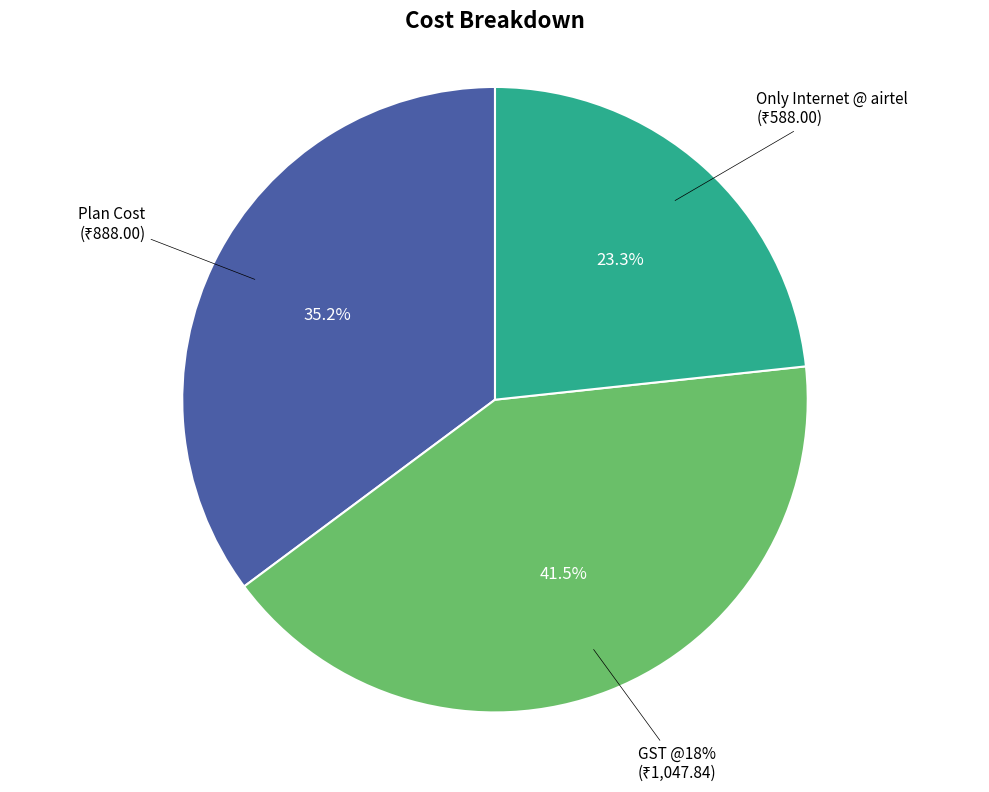

How many segments does this pie chart have?

3